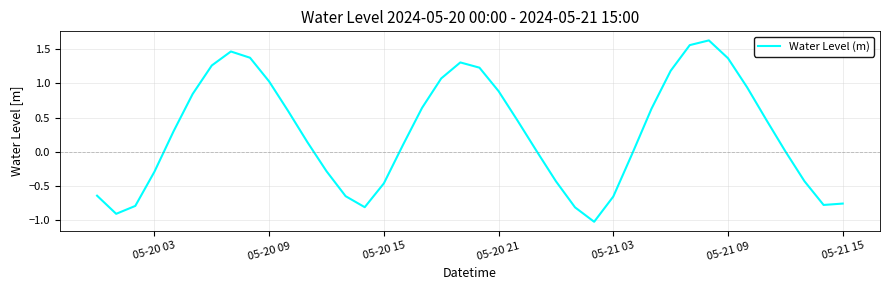

What is the smallest value displayed?

-1.0